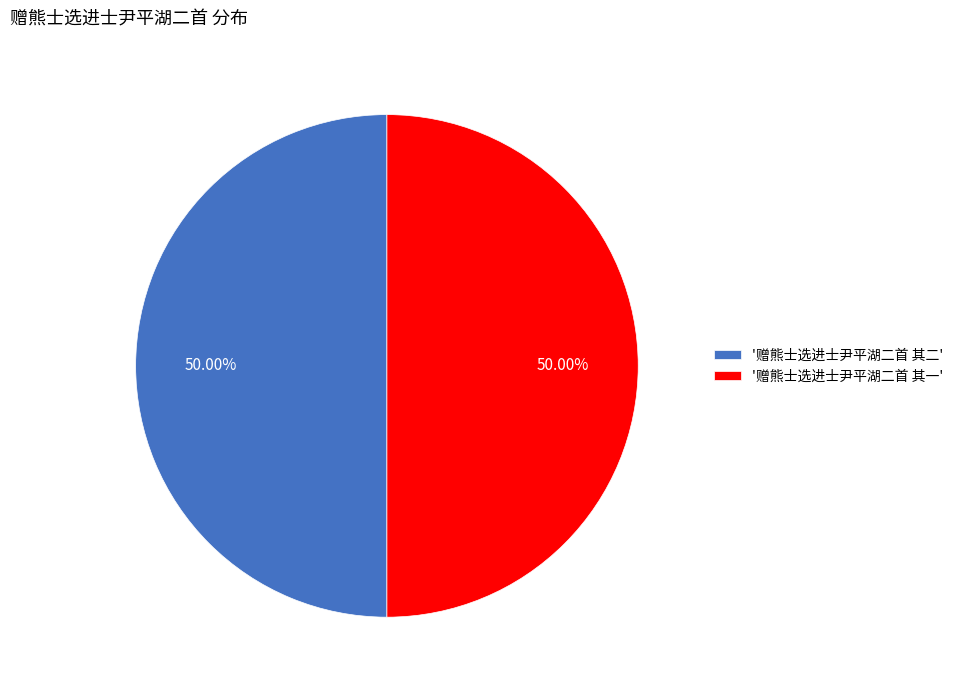

What is the ratio of the value at '赠熊士选进士尹平湖二首 其一' to the value at '赠熊士选进士尹平湖二首 其二'?

1.0